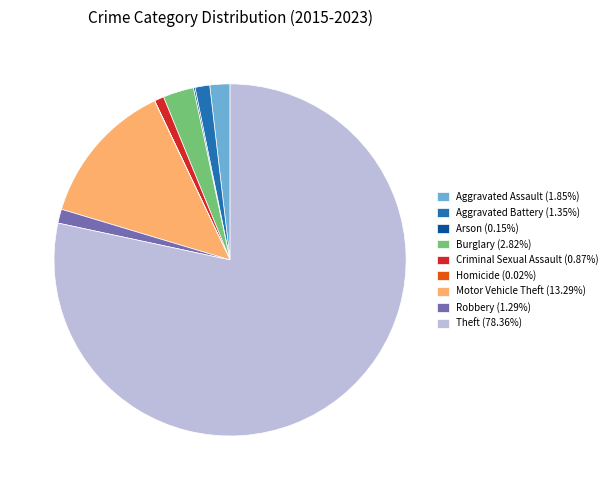

Does Robbery (1.29%) account for over 50% of the chart?

No